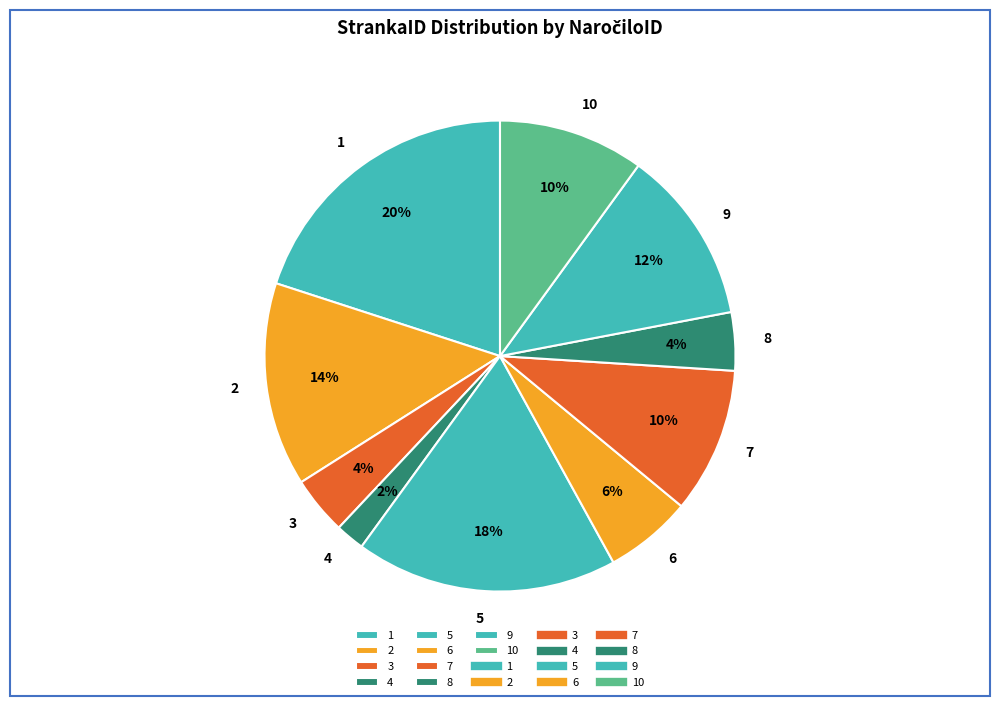

Is the sum of 8 and 4 greater than half?

No